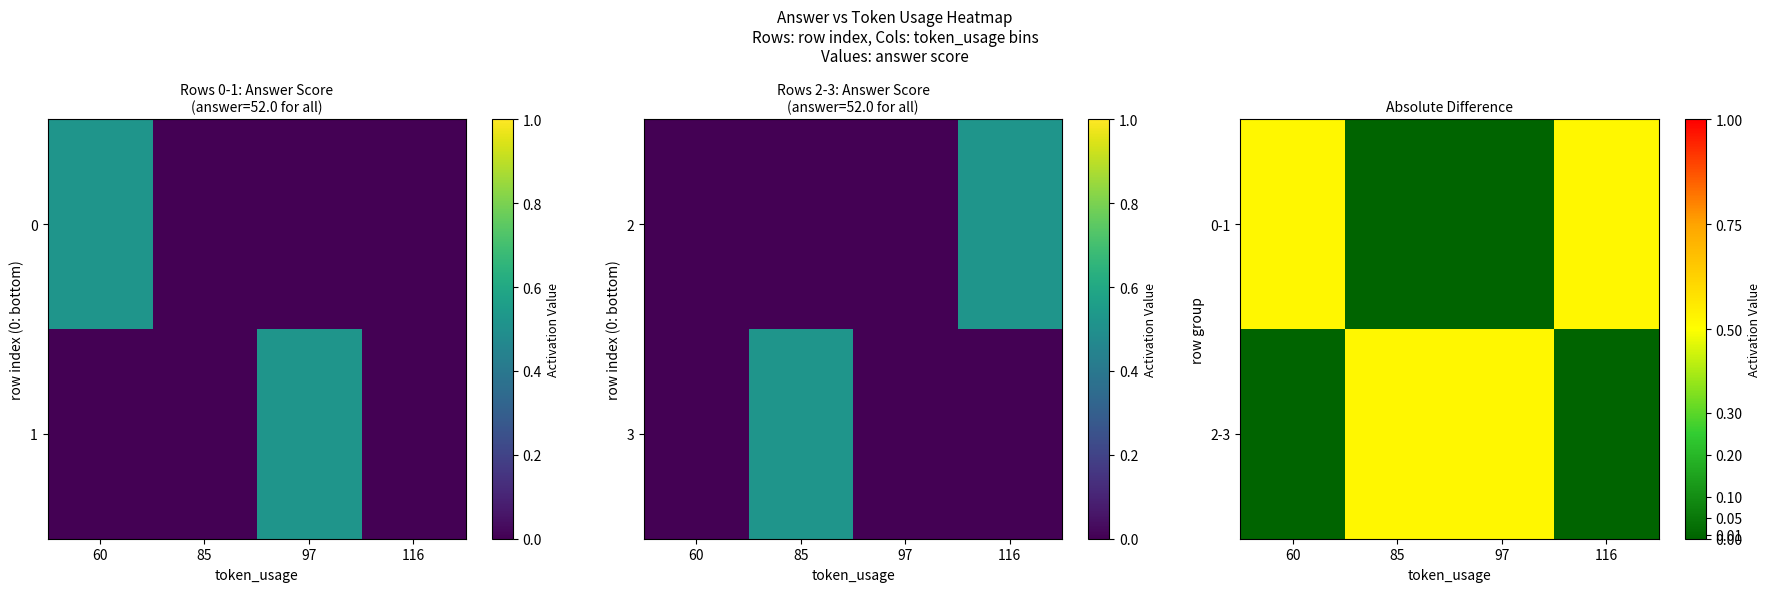

How many 0-1 values are between 0 and 1?

4